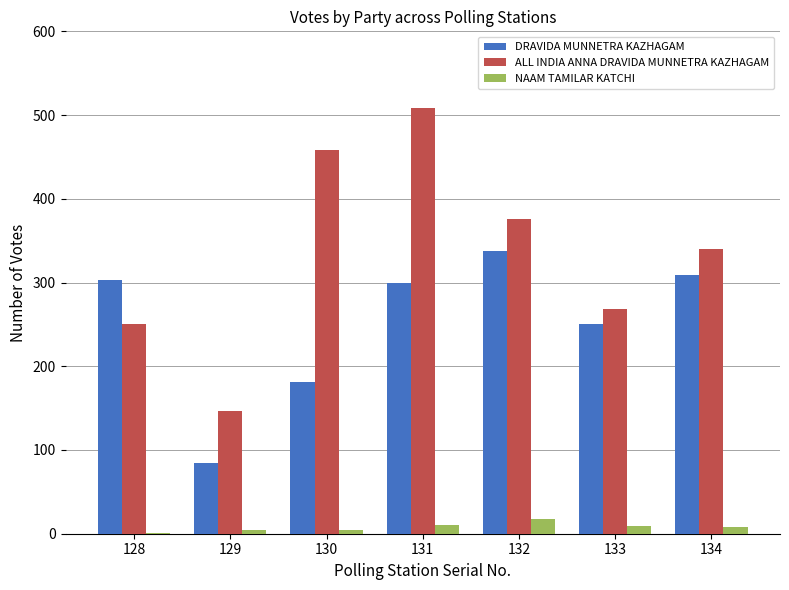

How many categories are shown in the chart?

7